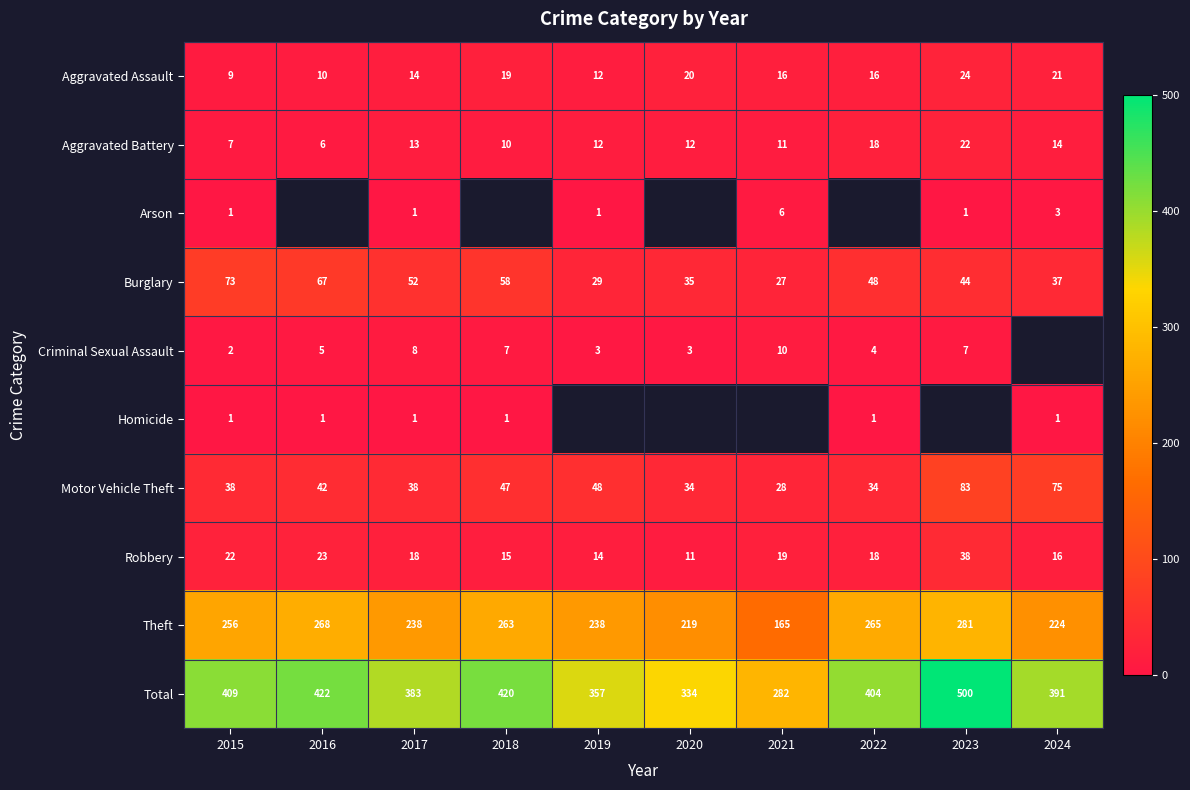

The value of Arson at 2019 is 0.4. True or false?

False